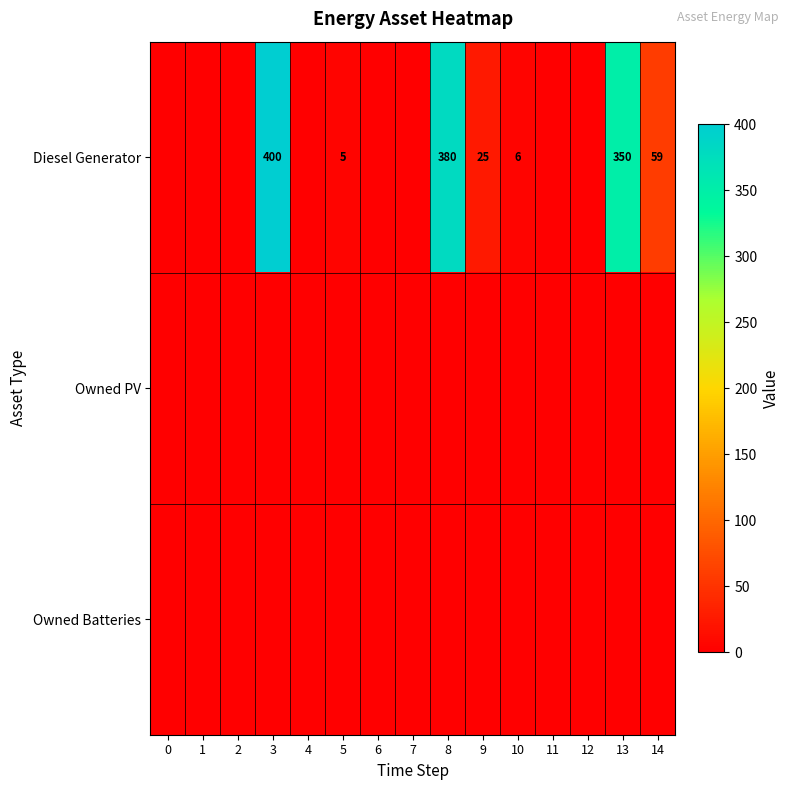

Is it true that Diesel Generator equals 6 at 9?

False